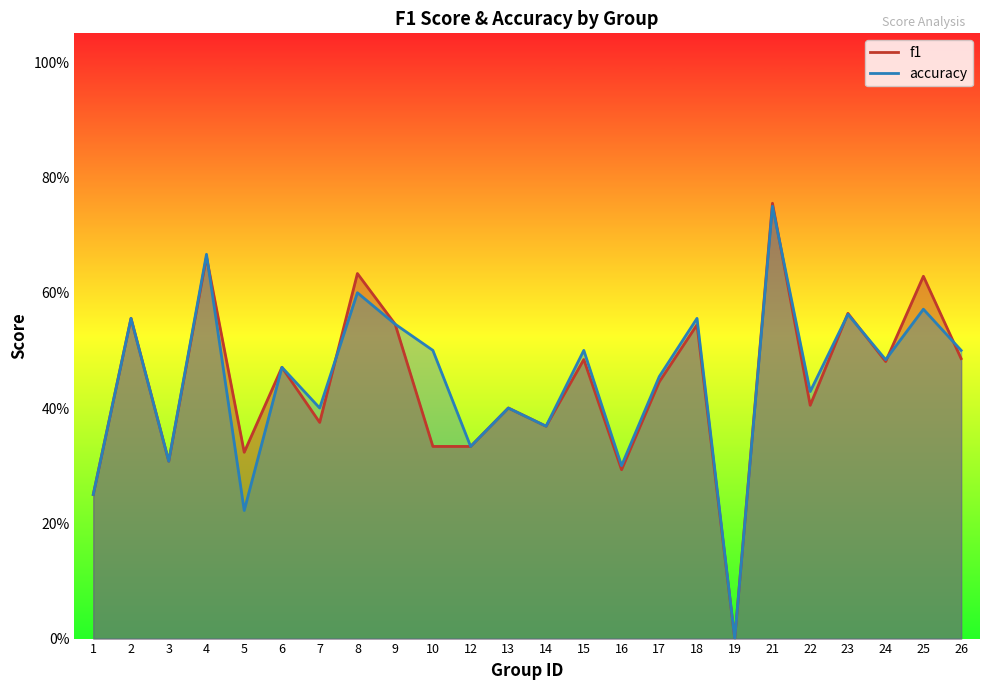

Where is the first local minimum for f1?

3